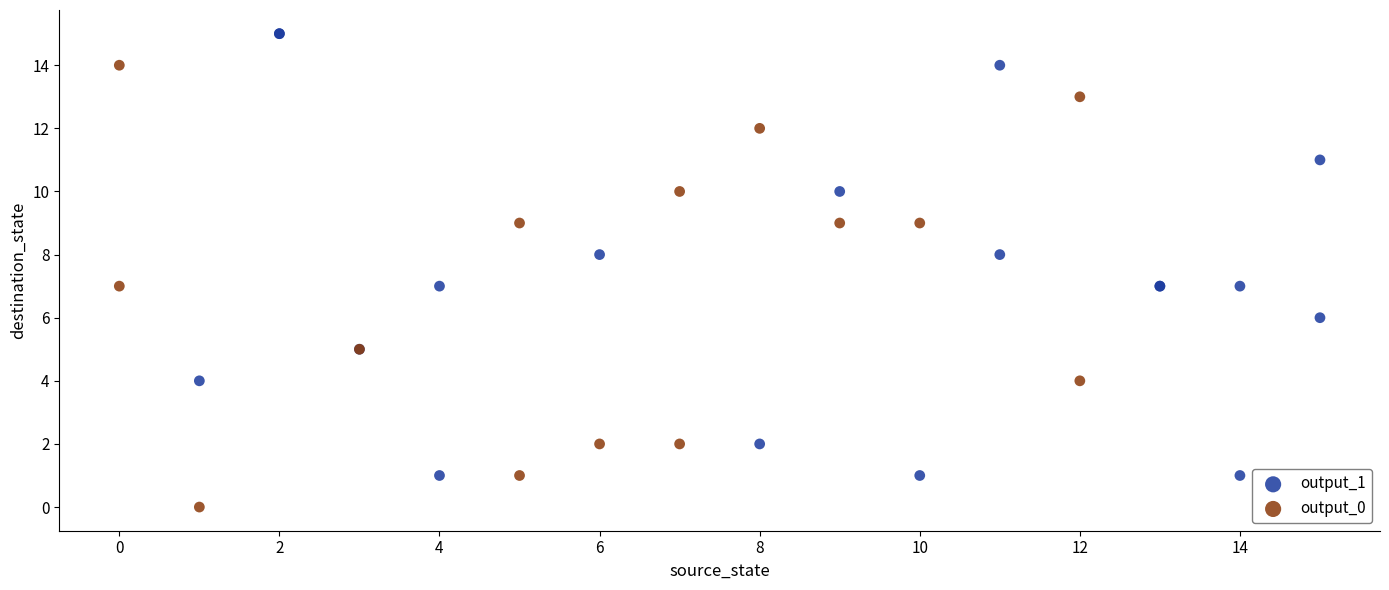

Which series contains the lowest Y value?

output_0